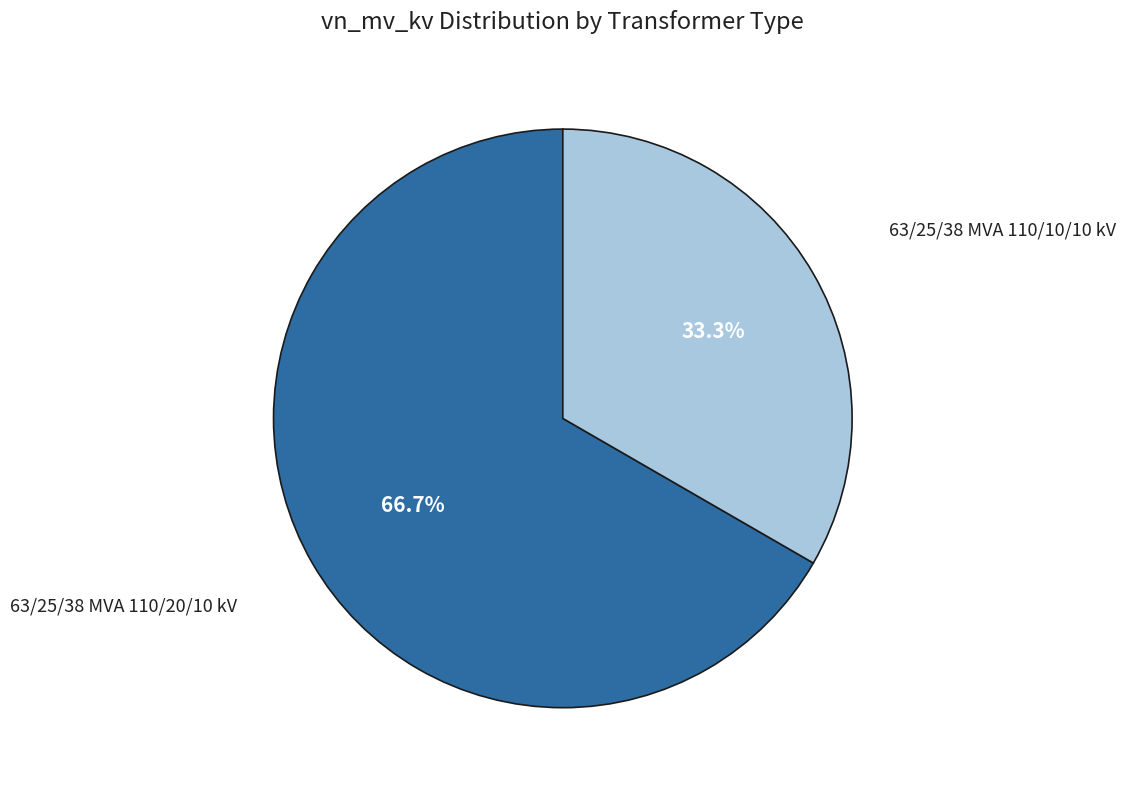

True or false: 63/25/38 MVA 110/10/10 kV accounts for 33% of the total.

True